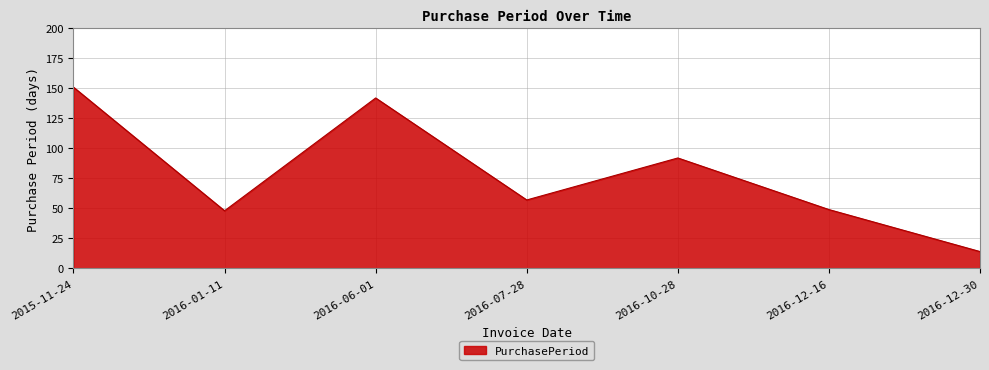

How many interior local peaks (higher than both neighbors) does the data have?

2